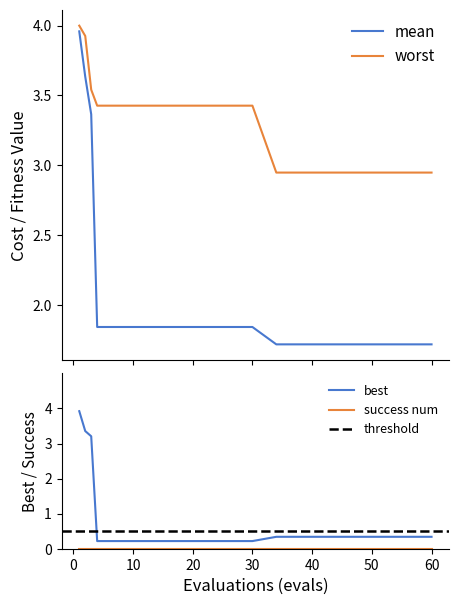

True or false: best and worst cross at least once.

False